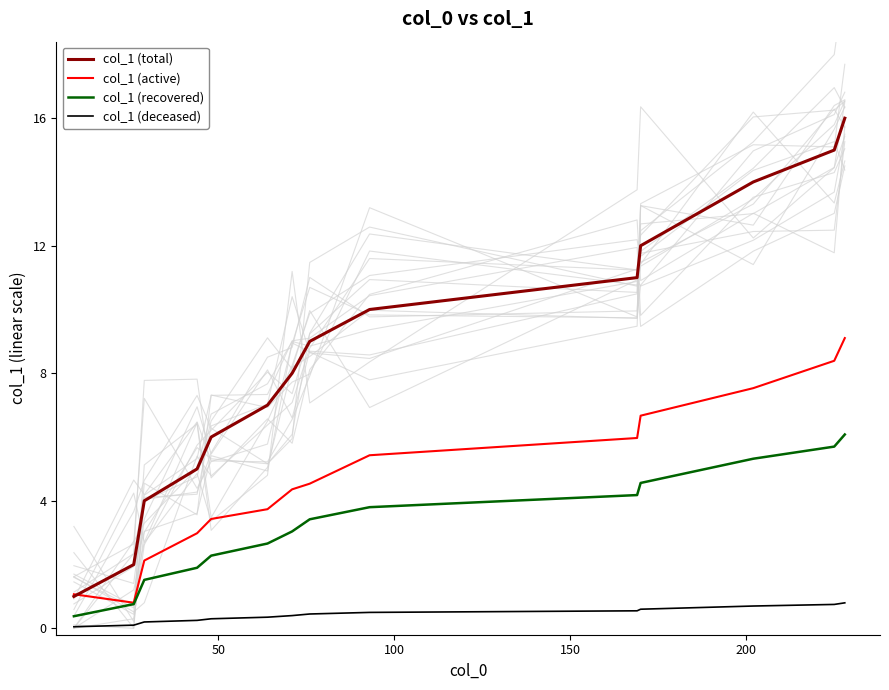

True or false: col_1 (total) and col_1 (recovered) intersect in this chart.

False